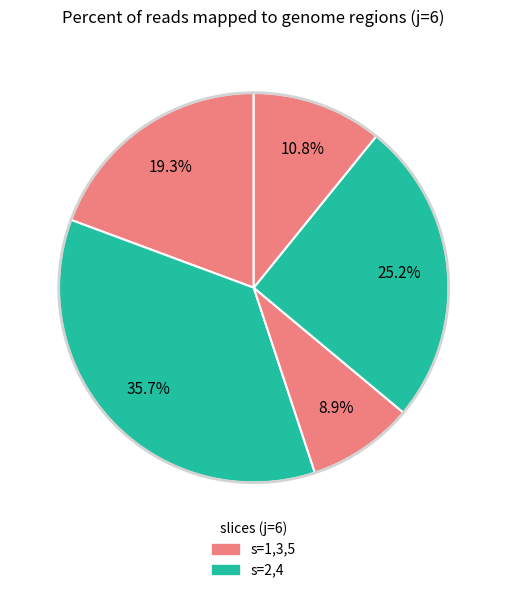

How many slices are in this pie chart?

5